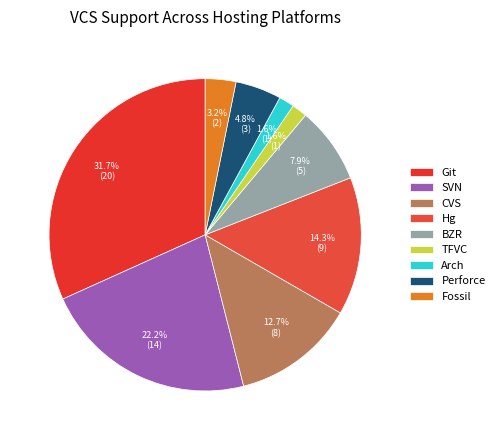

What percentage is the SVN slice, to the nearest percent?

22%